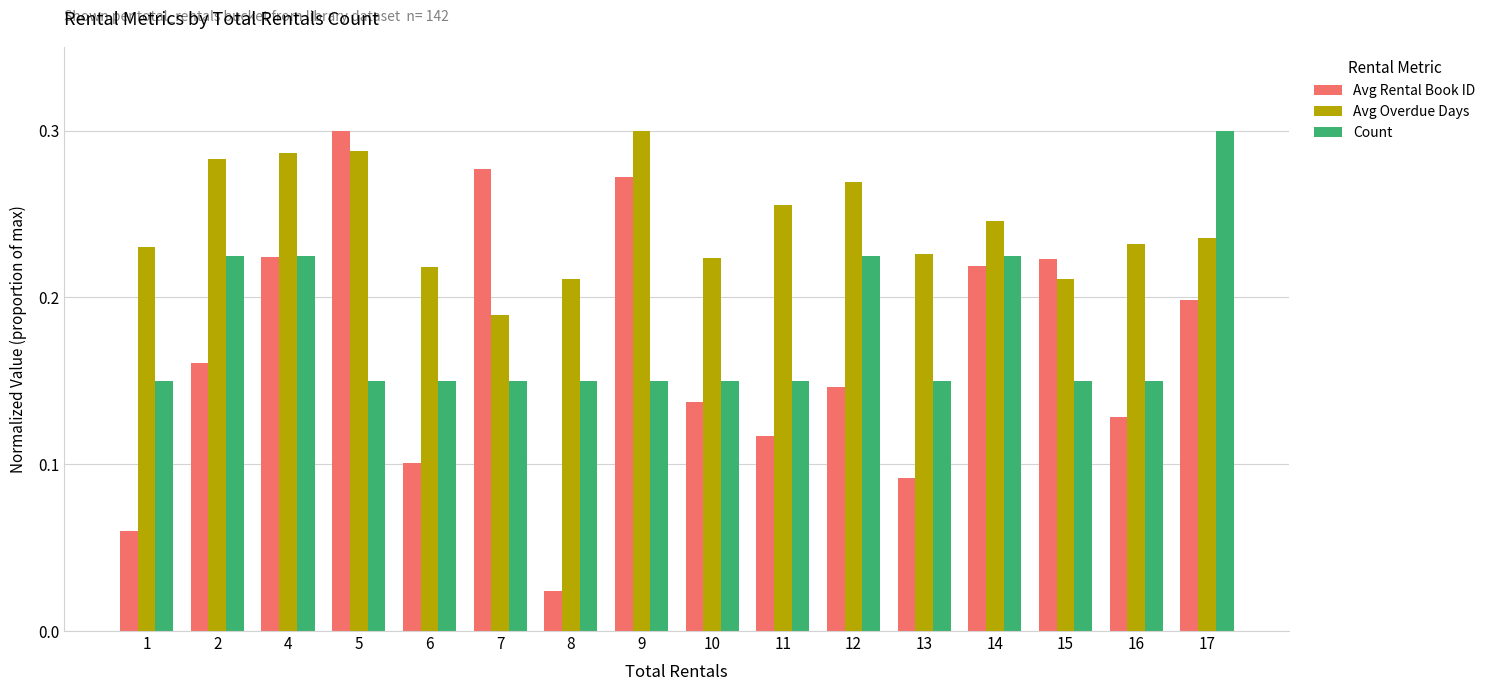

At how many categories does at least one series exceed 0?

16